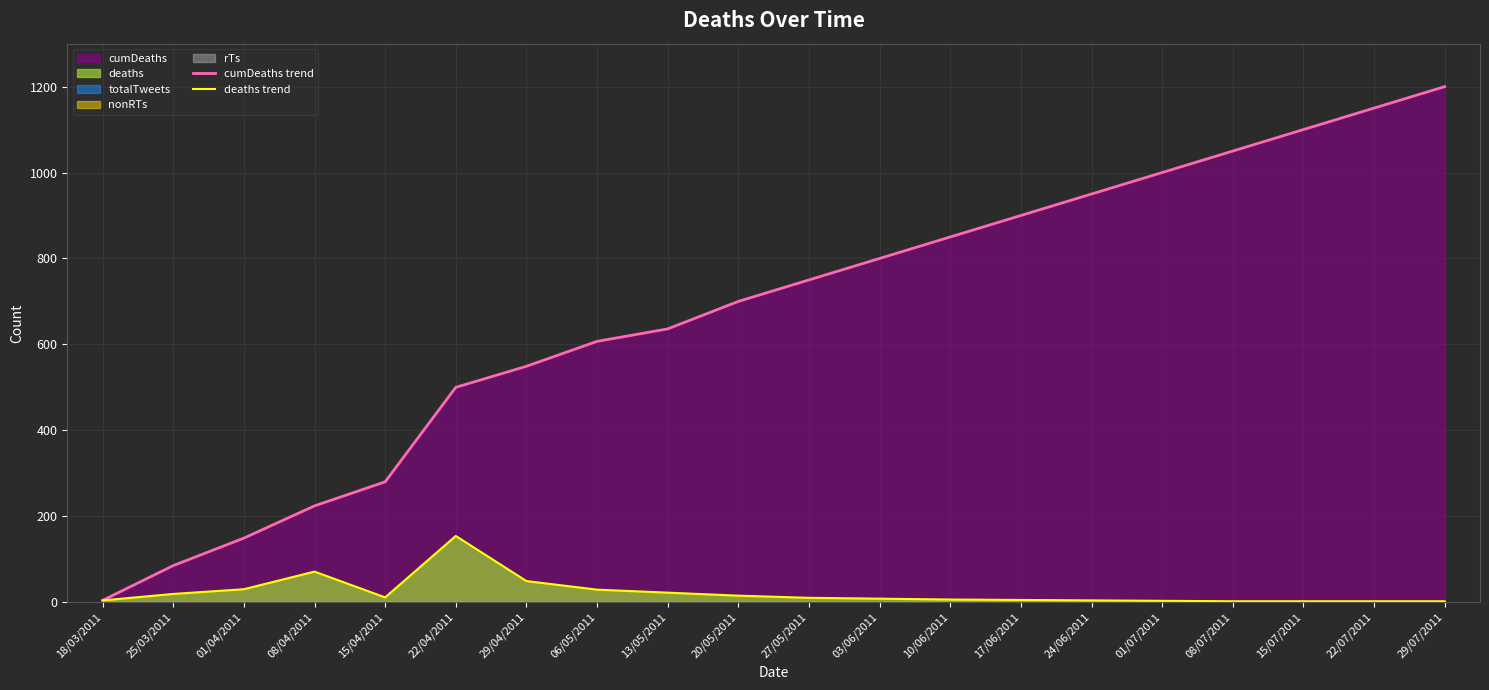

What is the label of the 1st point from the left?

18/03/2011